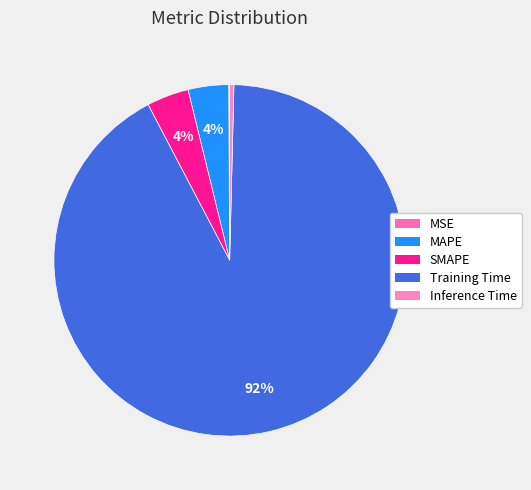

Which has a higher value, SMAPE or MSE?

SMAPE